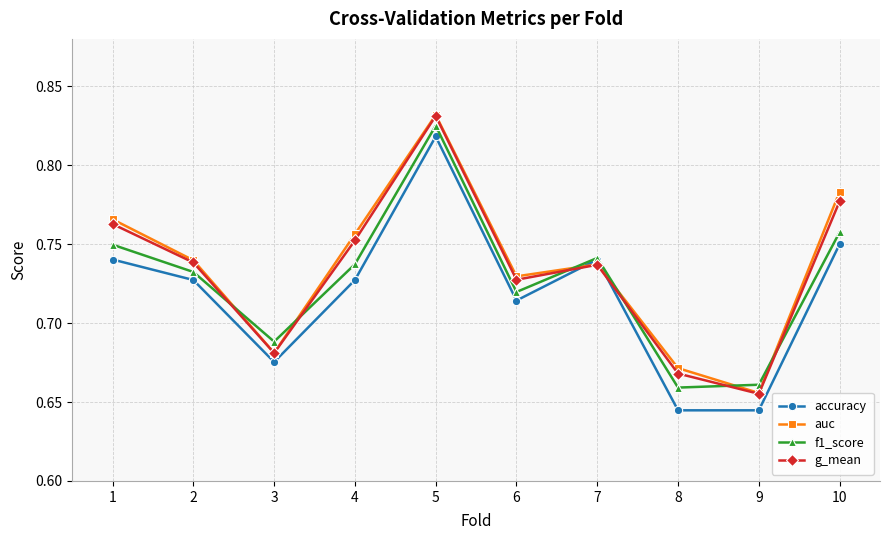

Where is g_mean nearest to the value 0?

9